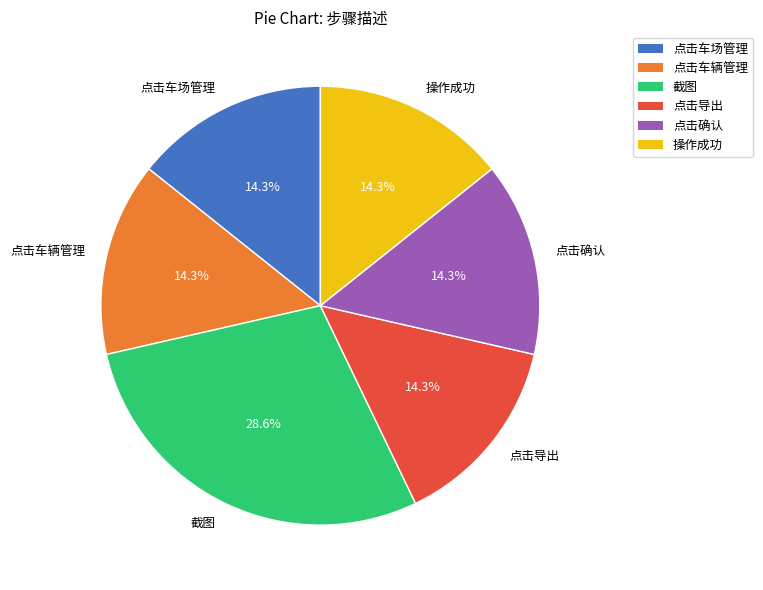

Which slice is the largest?

截图